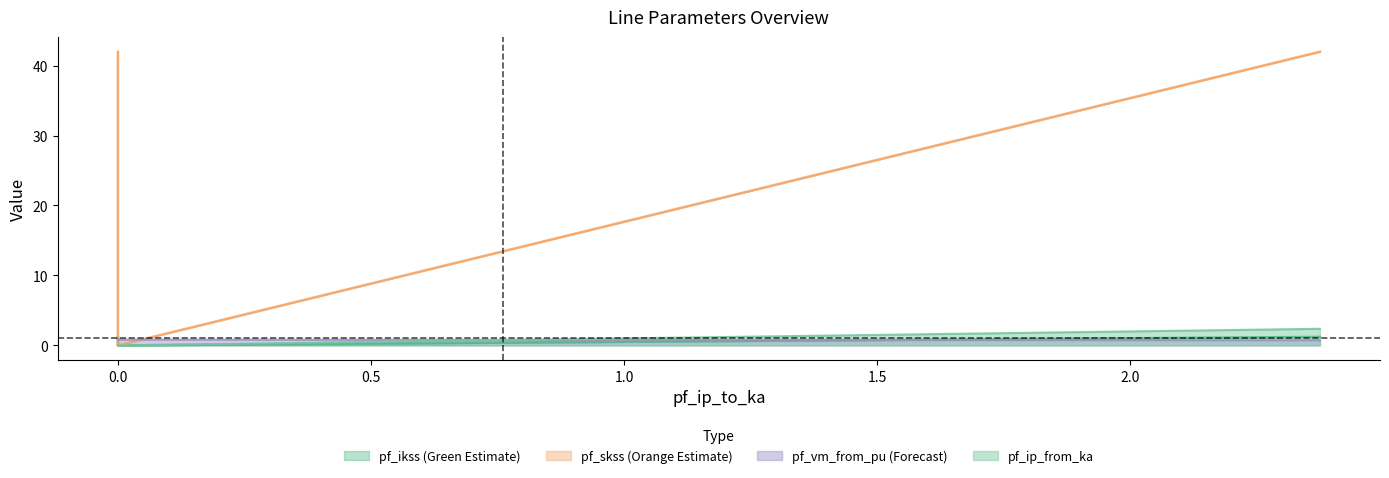

True or false: pf_skss_to_mw has a value of 20.0 at 2.374115631580004.

False